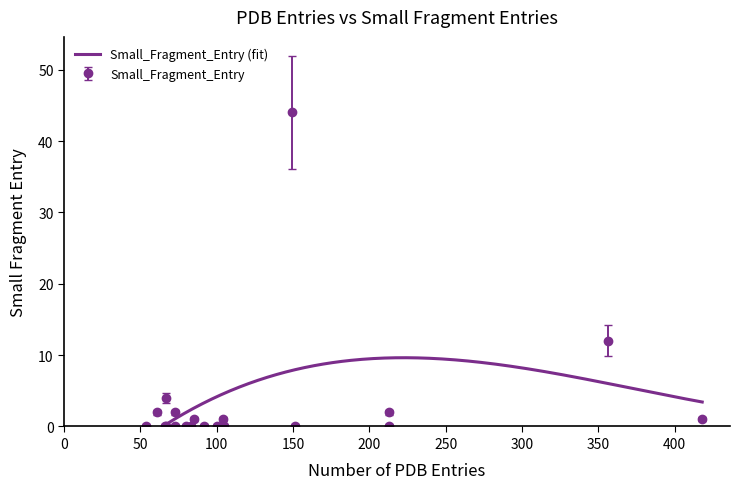

True or false: the data has more than 2 interior local peaks.

True